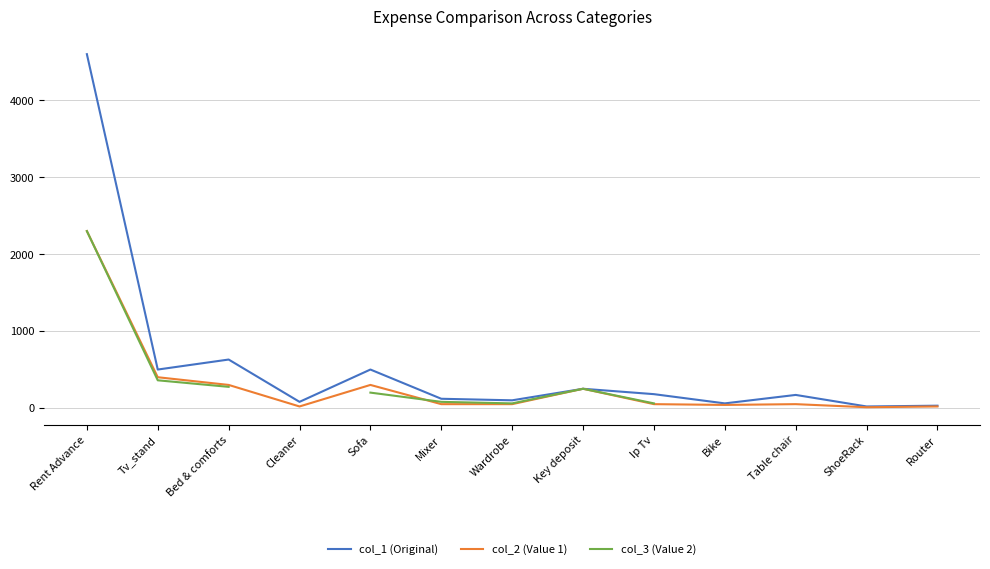

Is this an area chart (filled region under the line)?

No